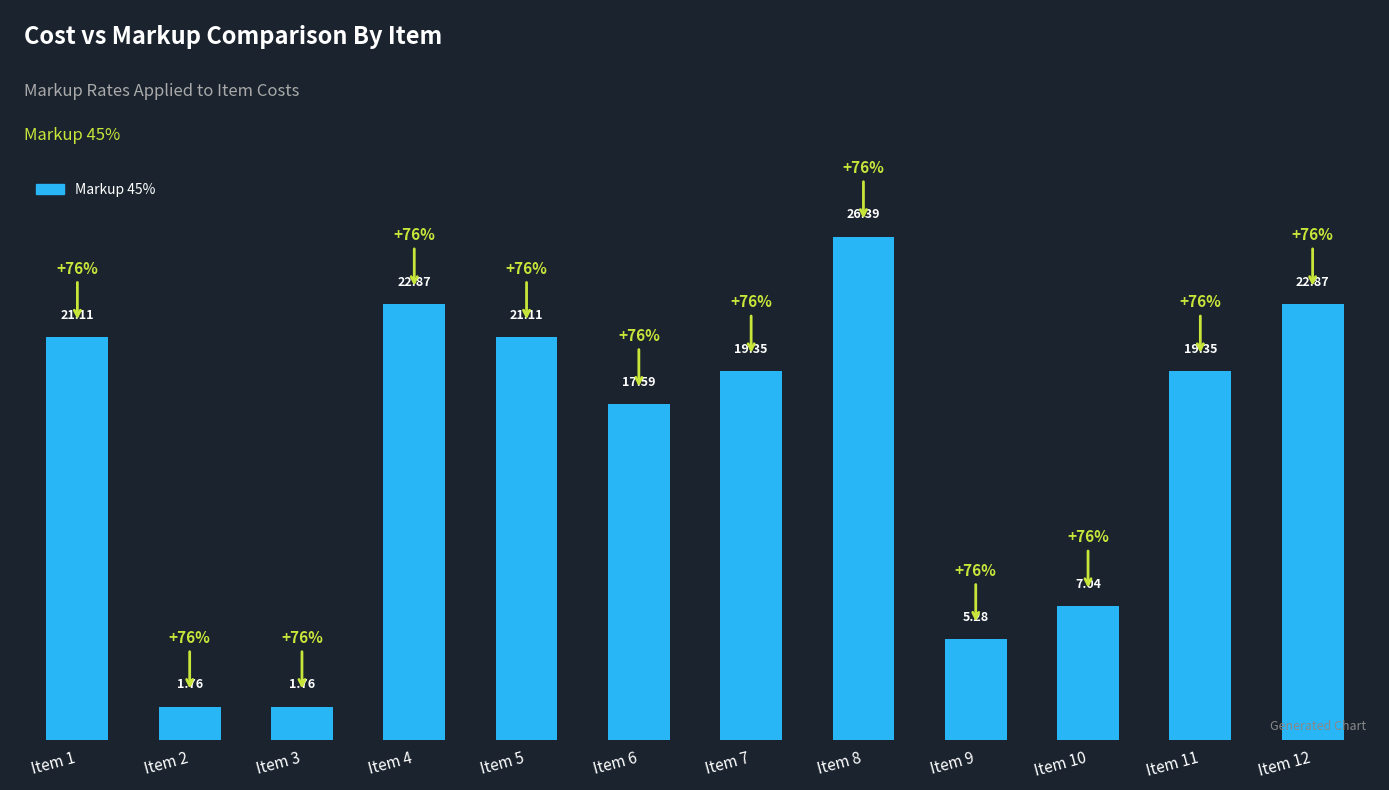

Which has a higher value, Item 12 or Item 11?

Item 12